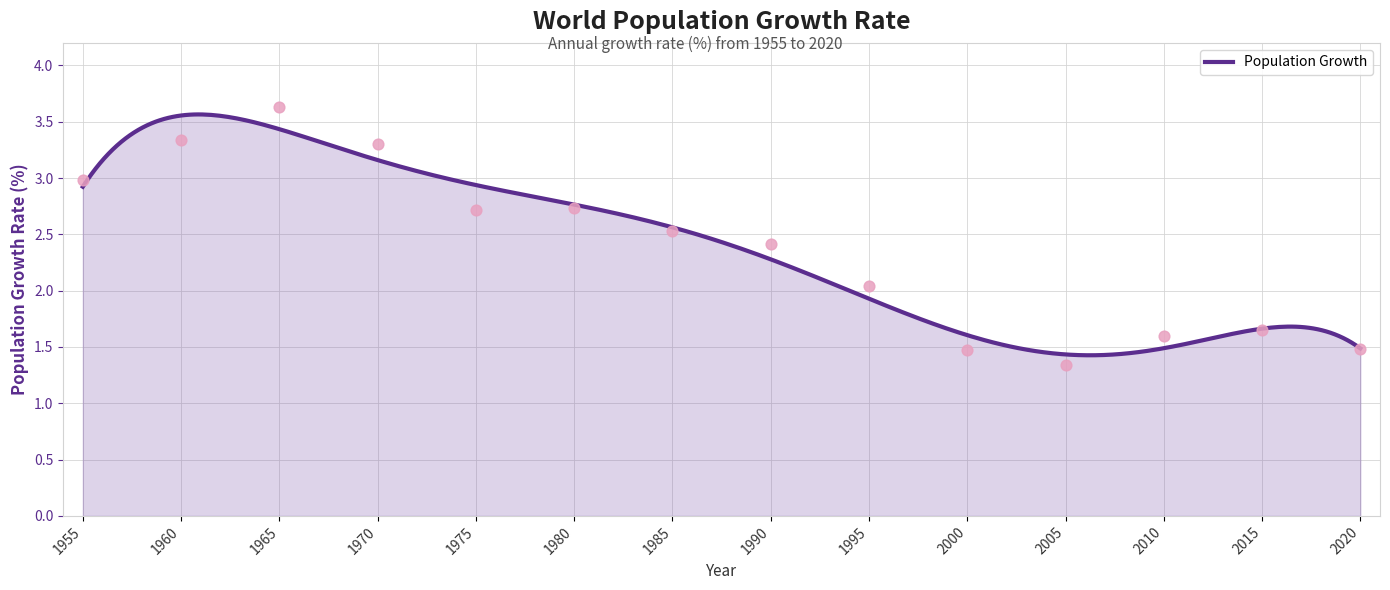

What is the ratio of the value at 1955 to the value at 1995?

1.5